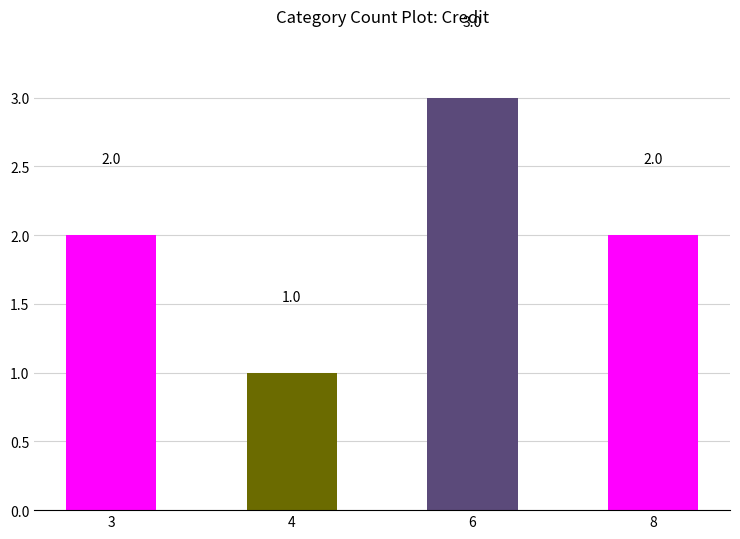

Reading left to right, transcribe all the data shown in this chart.

2	1	3	2